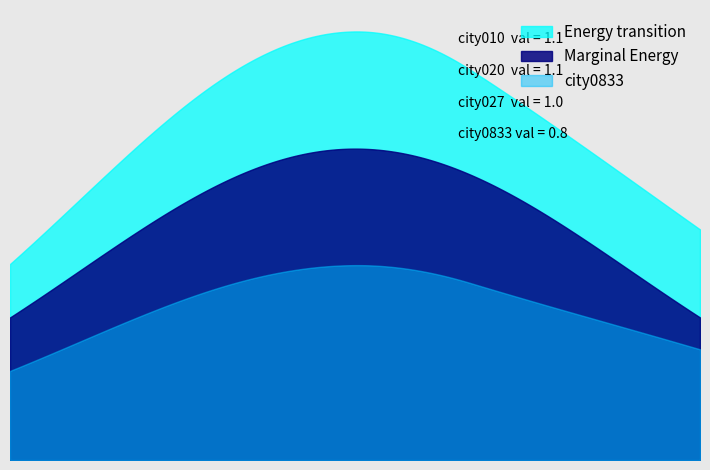

True or false: city027 and city028 intersect in this chart.

False